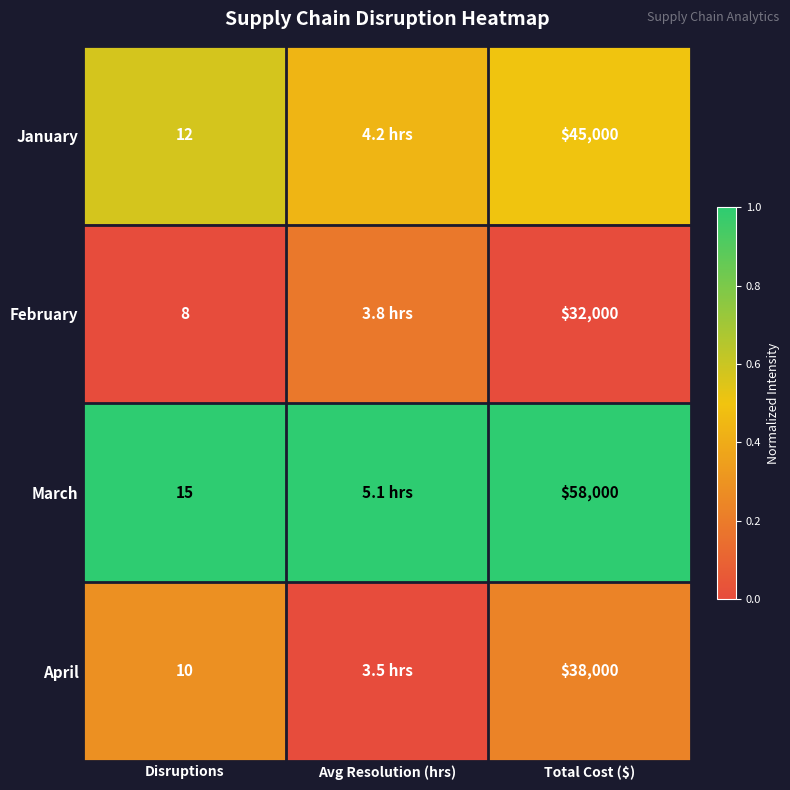

Rank the series at Disruptions from lowest to highest value.

February, April, January, March